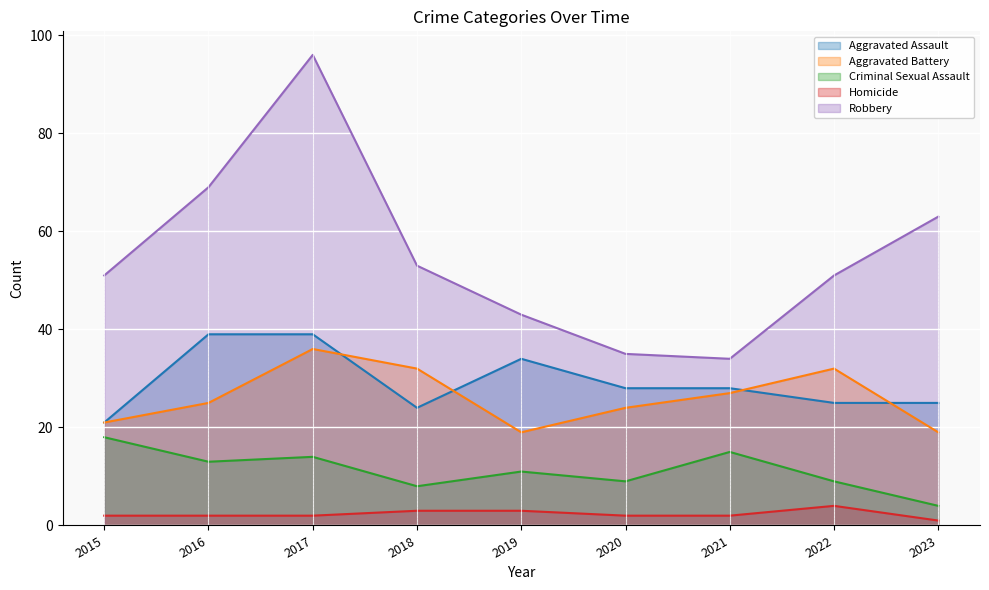

What value does the Homicide series have at 2020?

2